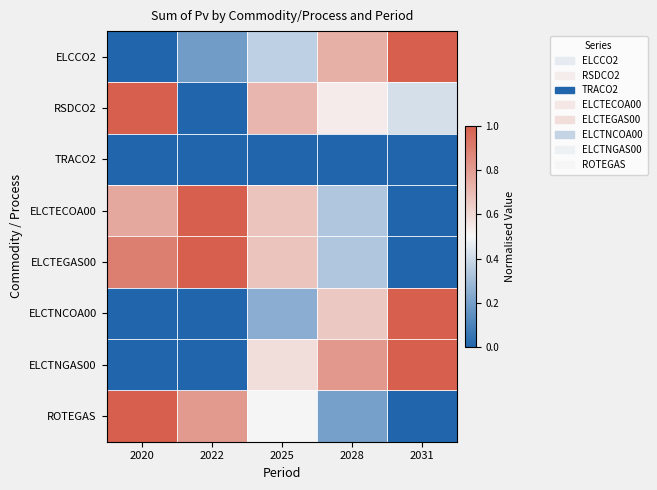

Between 2025 and 2031, which series saw the biggest shift?

ELCTNCOA00